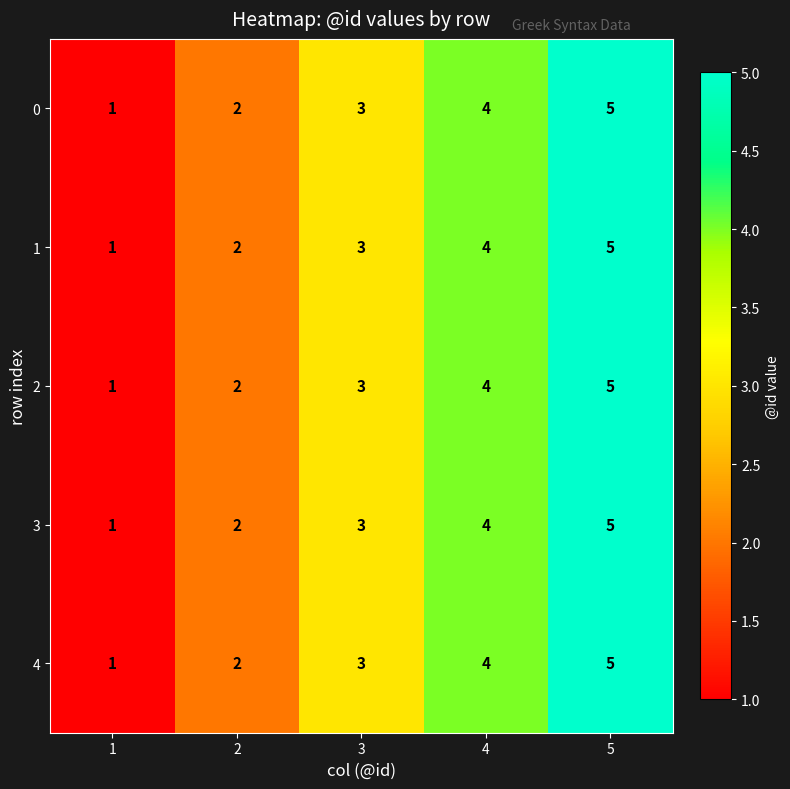

How many values in the 2 series are below 3?

2